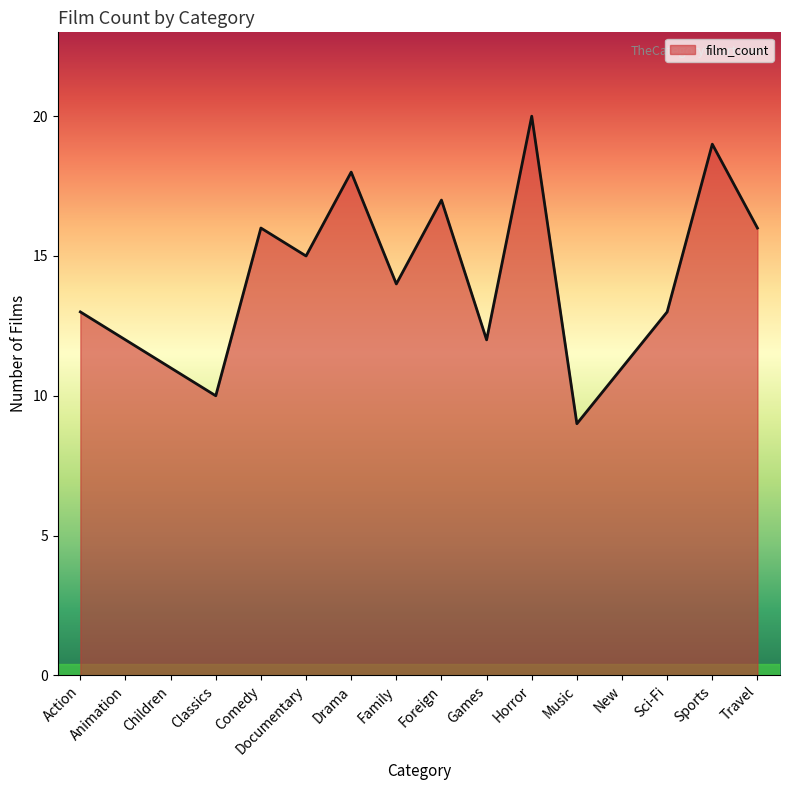

Approximately how many times larger is the value at Children compared to Drama?

0.6